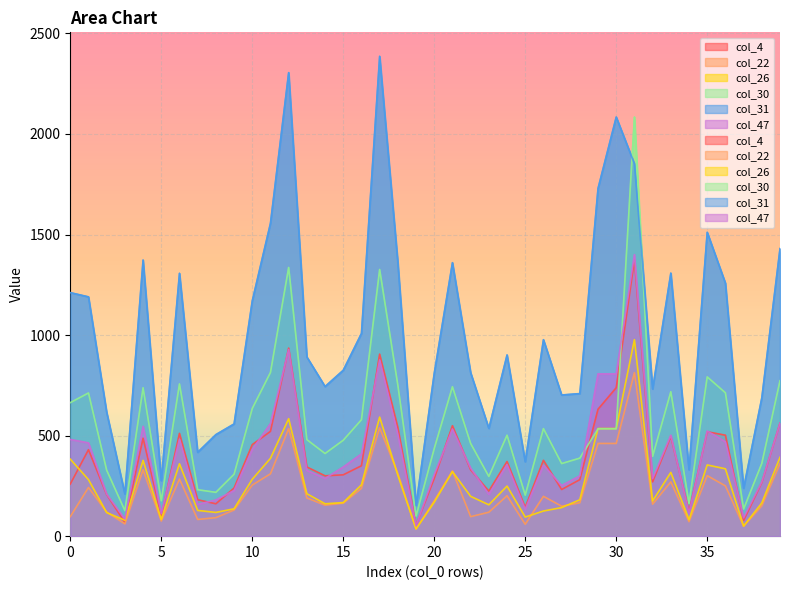

True or false: col_4 and col_22 intersect in this chart.

False